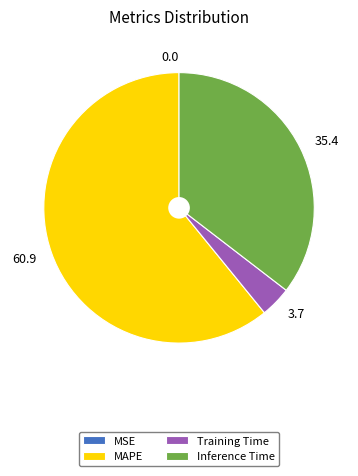

Do 60.9 and 3.7 together represent more than half of the pie?

Yes